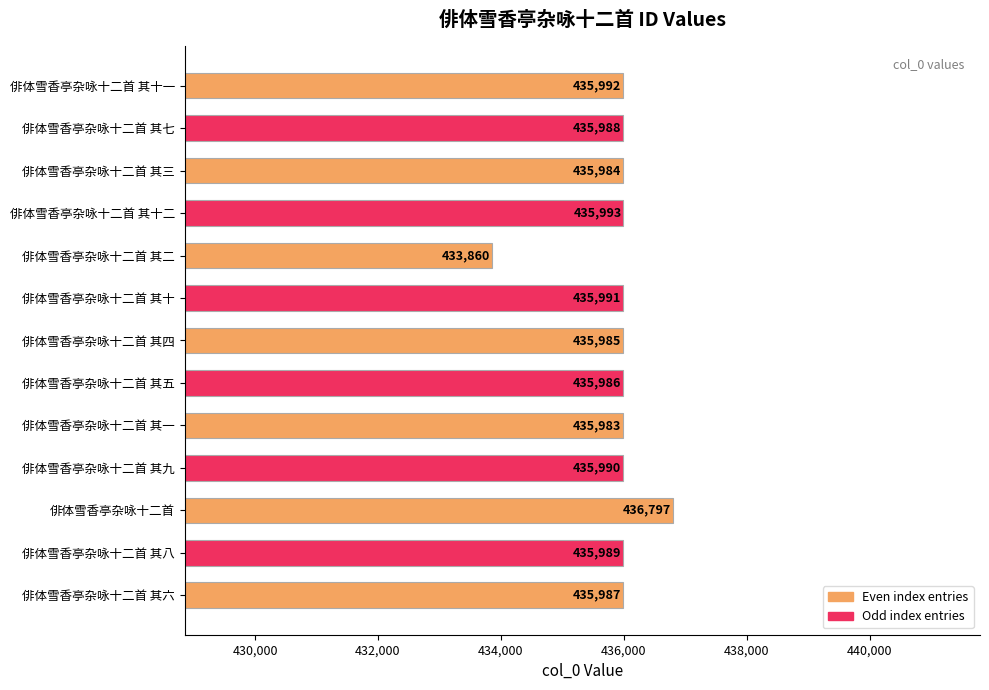

What is the change in value from 俳体雪香亭杂咏十二首 其三 to 俳体雪香亭杂咏十二首 其十一?

+8